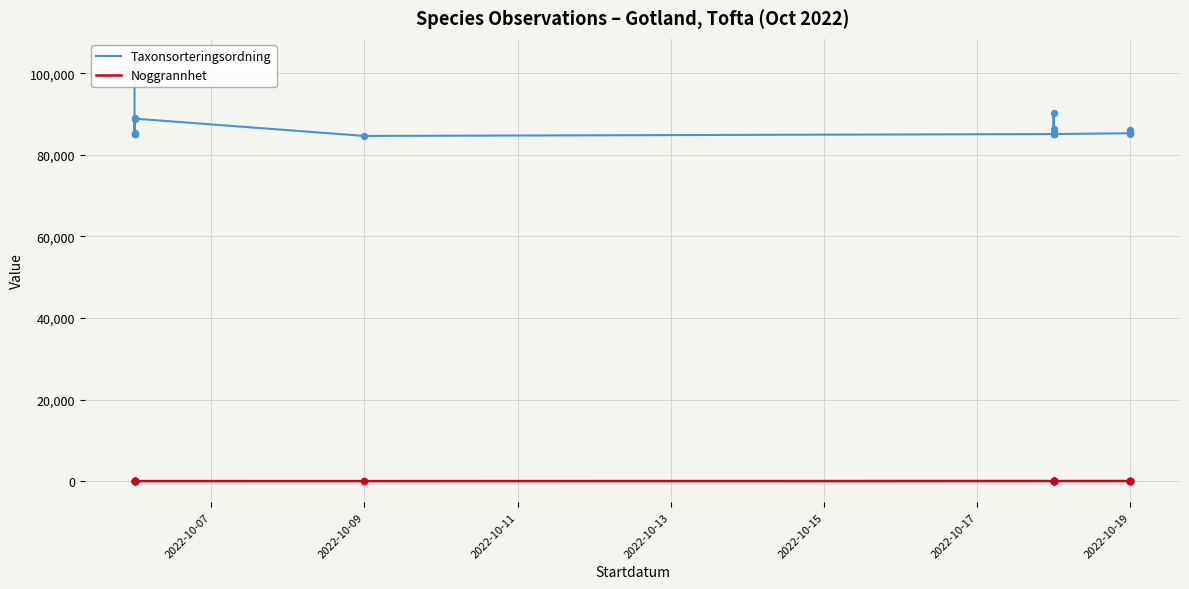

What is the total value across all series at 2022-10-11?

85113